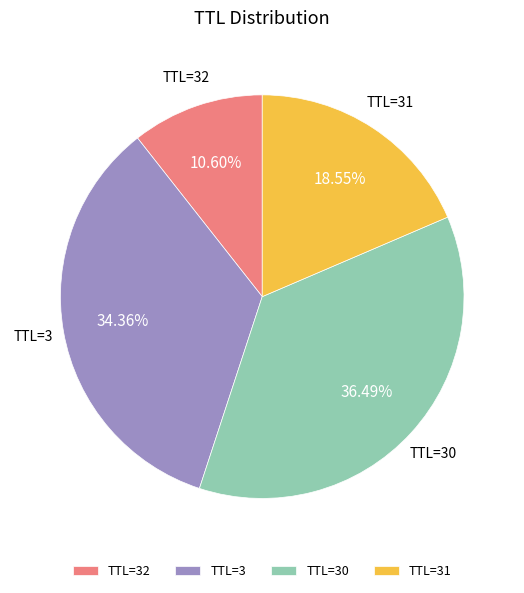

Approximately how many times larger is the value at TTL=30 compared to TTL=32?

3.4